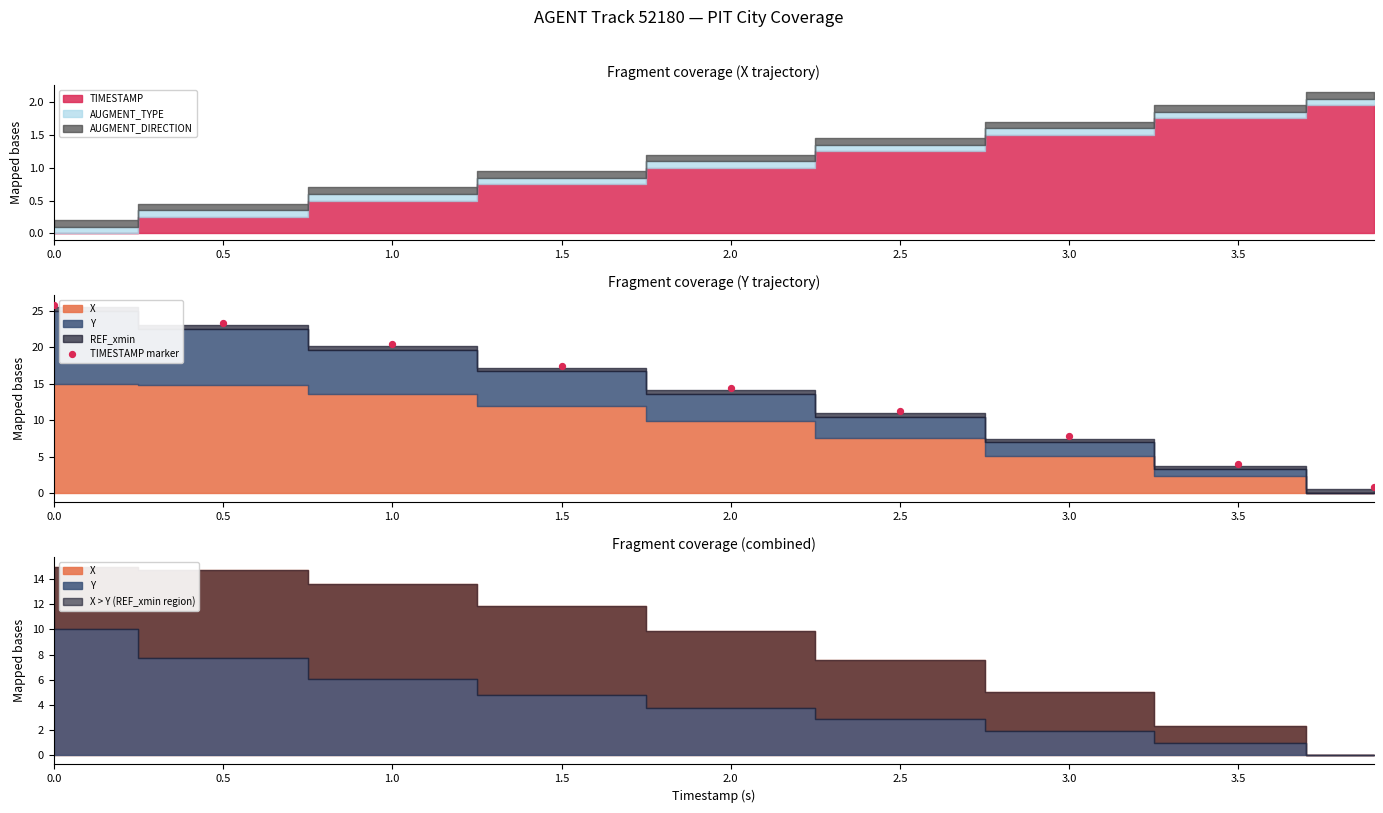

Approximately how many times larger is the value at 2.5 compared to 1.0?

0.5